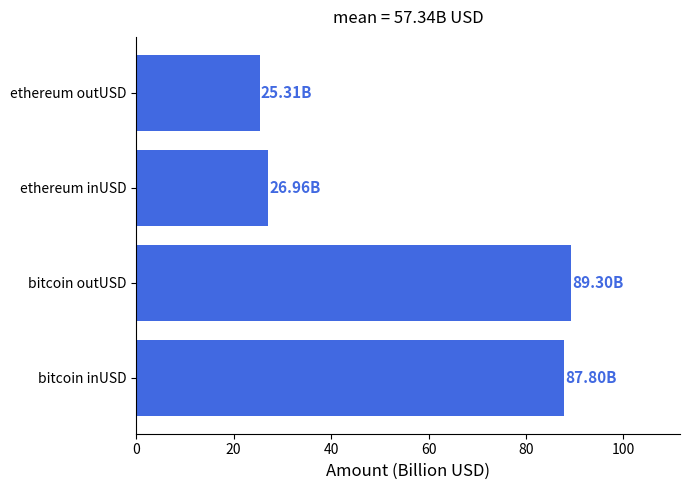

What is the minimum value shown in the chart?

25.3